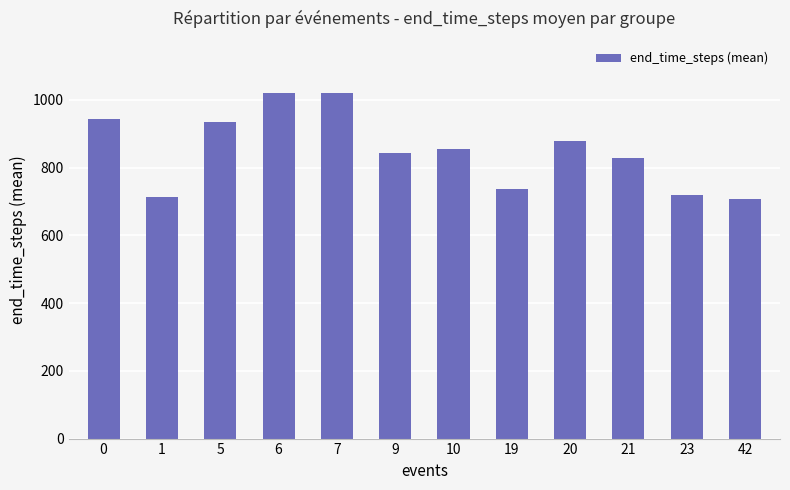

Read the value at 19.

738.0